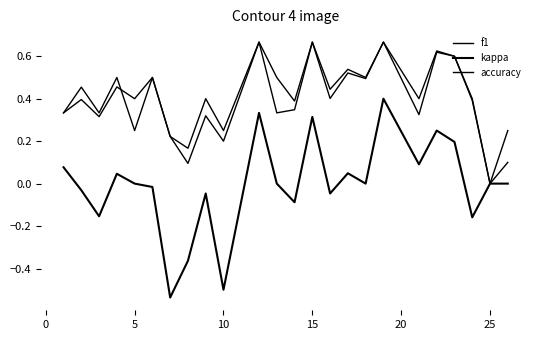

What is the average value of the f1 series?

0.4